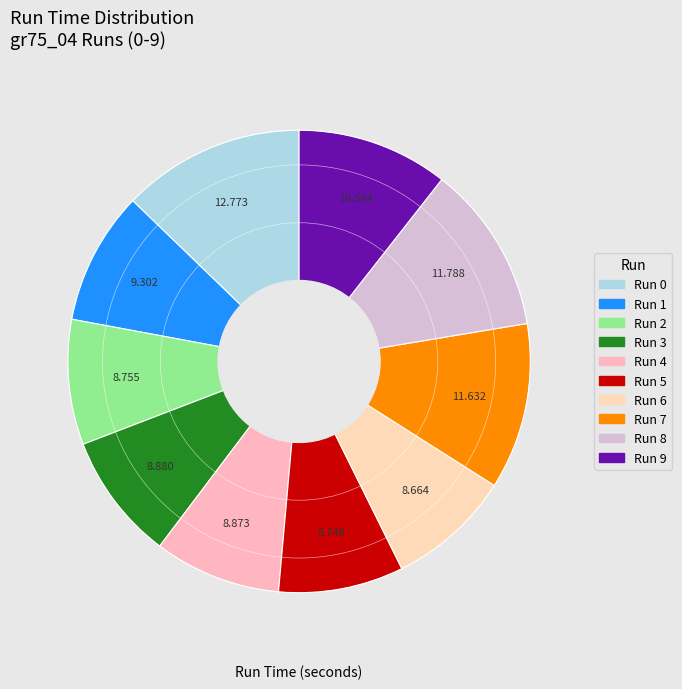

What percentage is NOT represented by Run 6?

91.3%